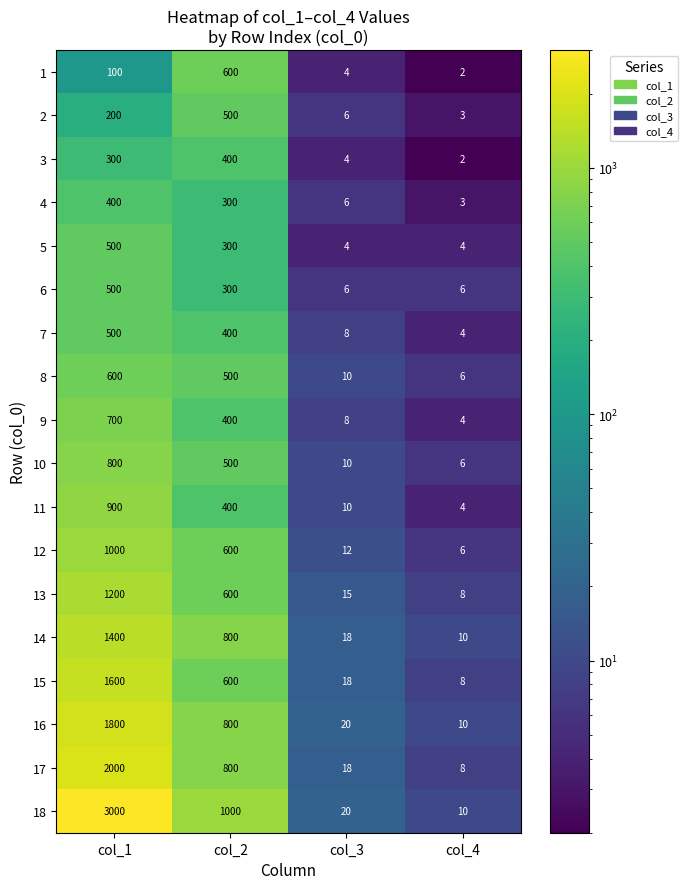

List the labels in order of 4 value, smallest first.

col_4, col_3, col_2, col_1